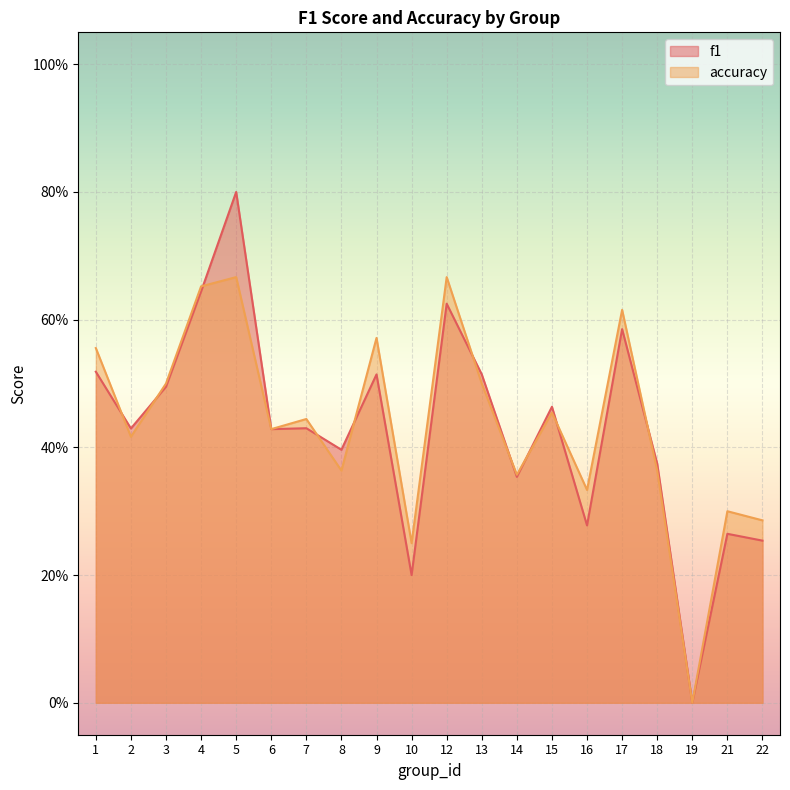

Does the chart display data point markers on the line(s)?

No